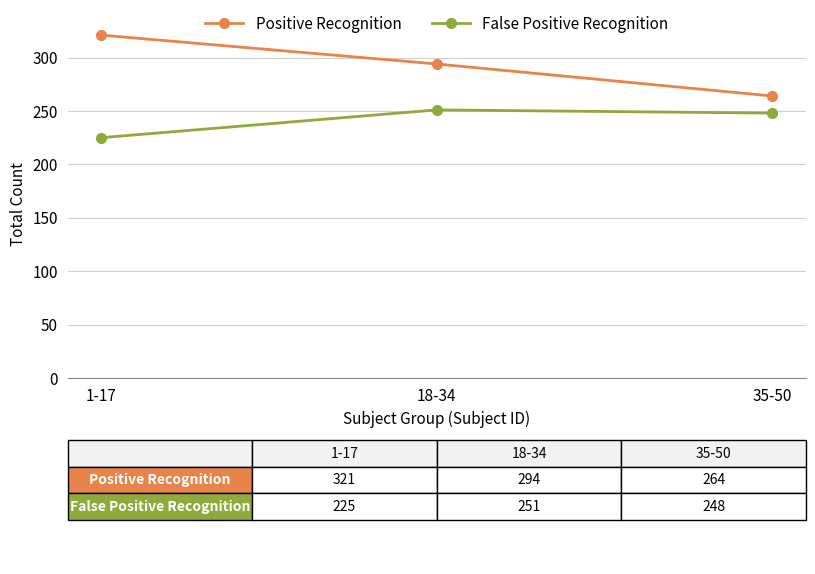

What is the value of the Positive Recognition point at the 2nd from the left?

294